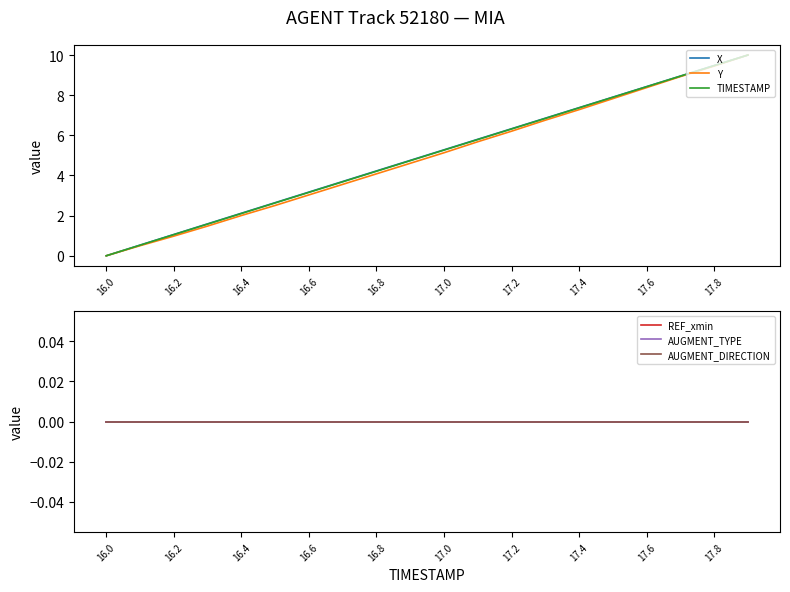

How many values in the Y series exceed 5?

10